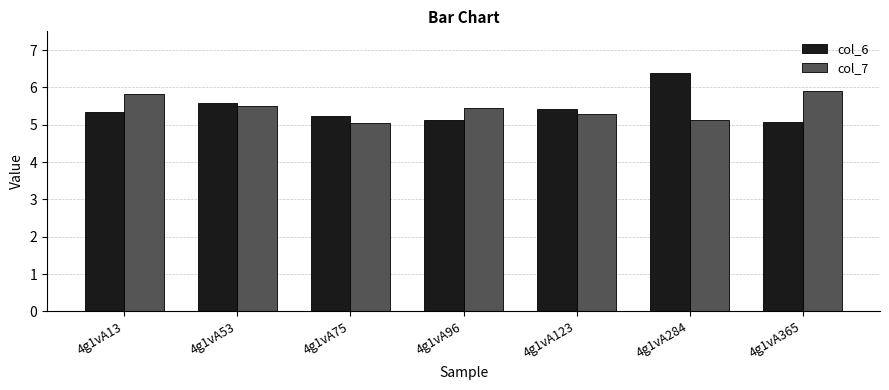

At how many categories does at least one series exceed 5?

7